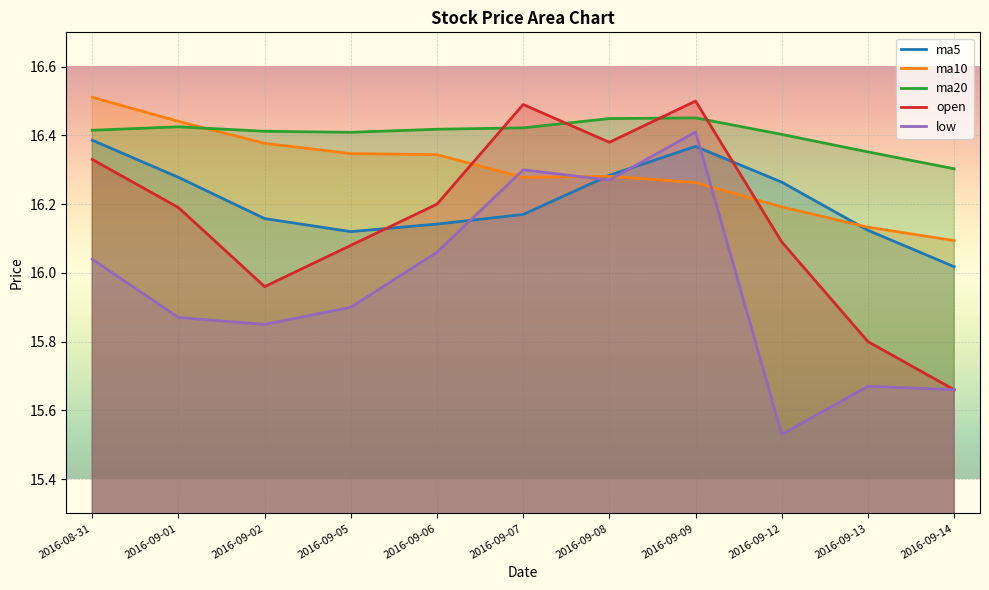

What is the total value across all series at 2016-09-01?

81.2